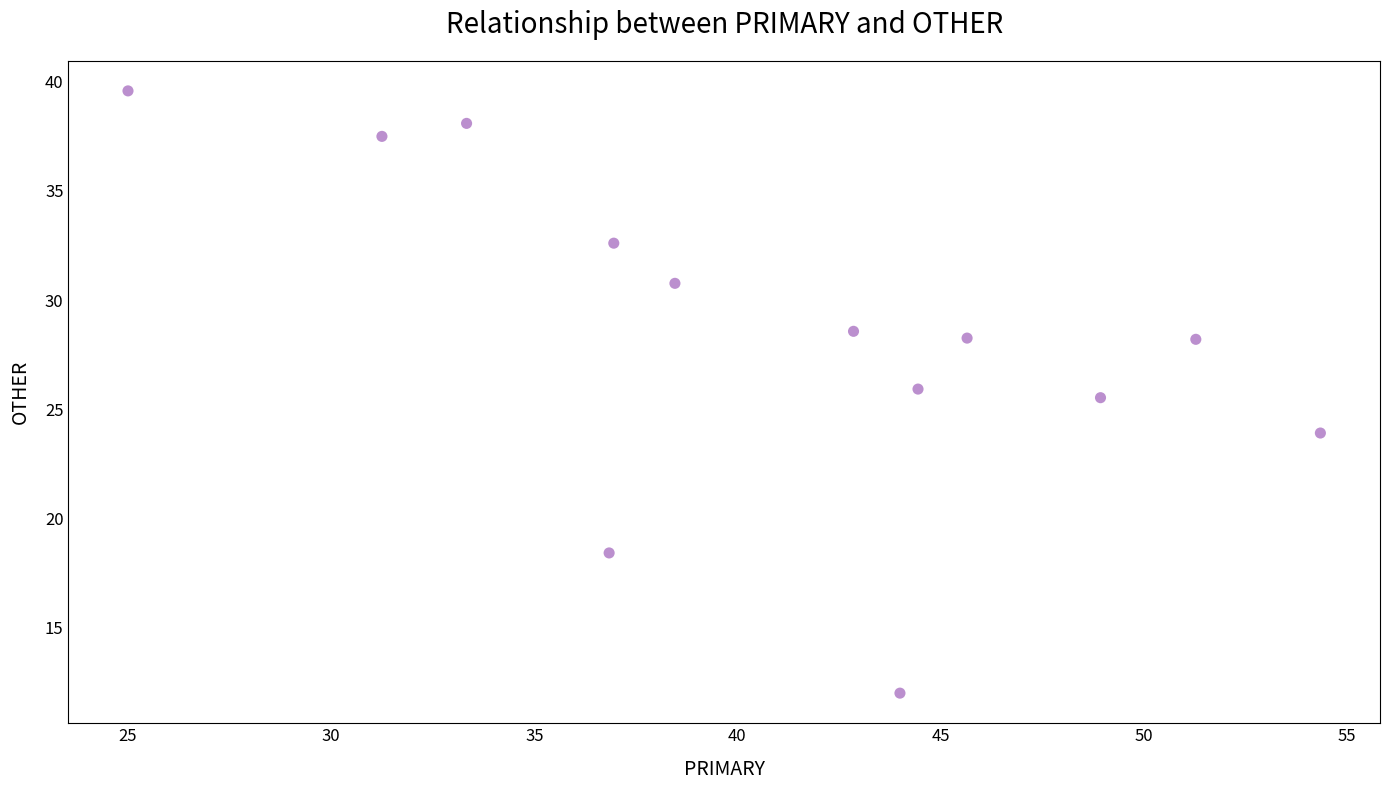

What Y value in the scatter plot is closest to 25?

25.5